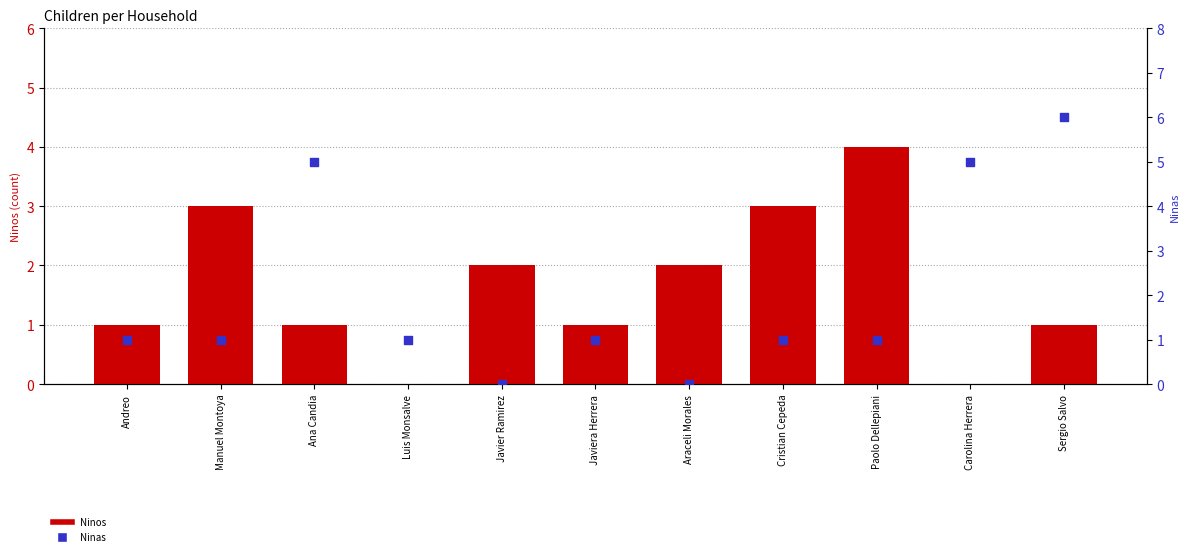

What are all the series names shown in the legend?

Ninos, Ninas